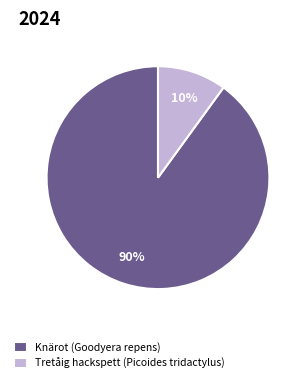

Rank the categories by value from lowest to highest.

Tretåig hackspett (Picoides tridactylus), Knärot (Goodyera repens)